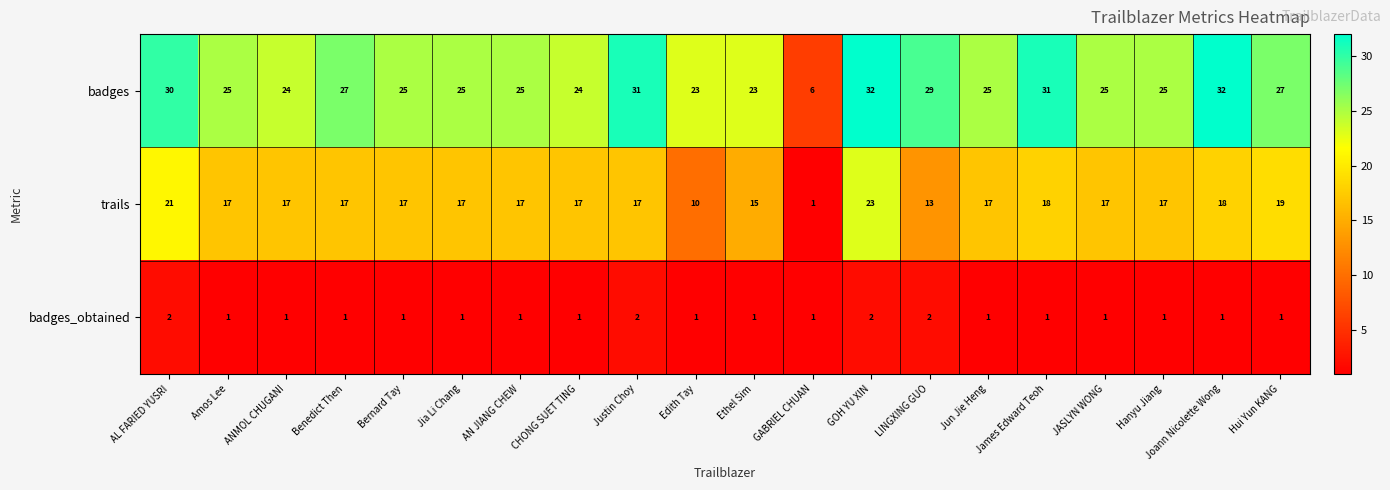

What is the minimum value for badges?

6